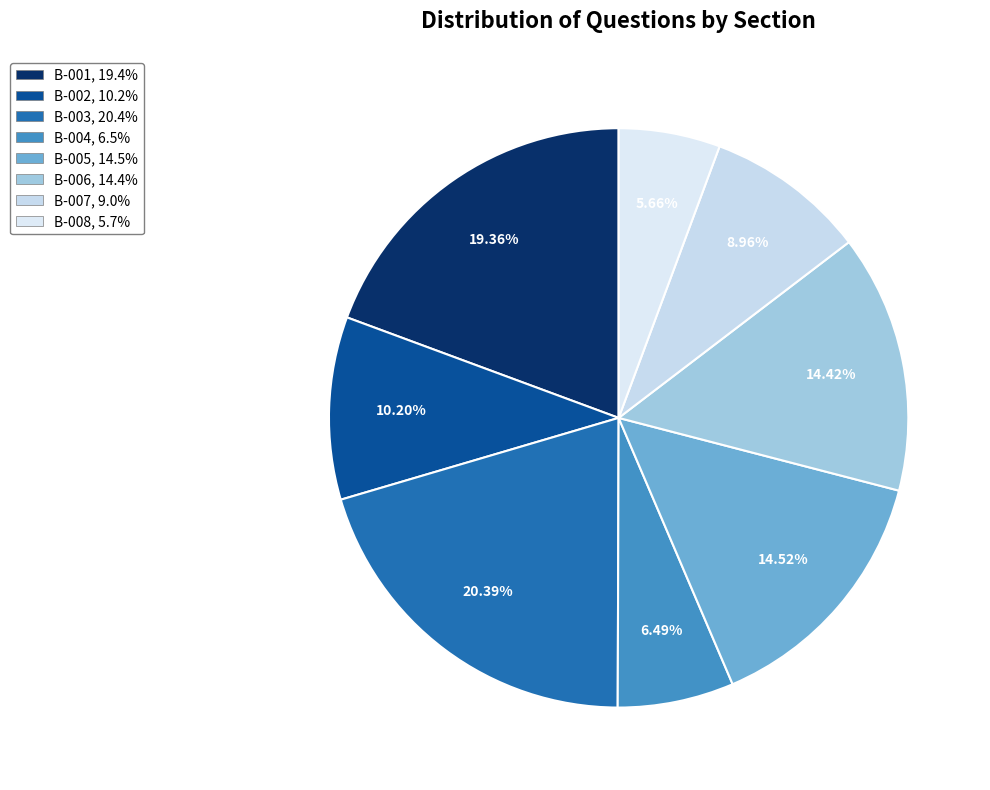

Rank the categories by value from highest to lowest.

B-003, B-001, B-005, B-006, B-002, B-007, B-004, B-008